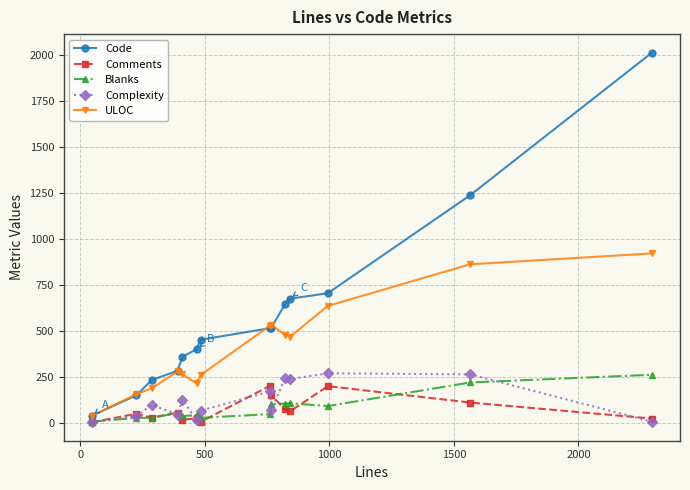

What is the maximum value shown in the chart?

2011